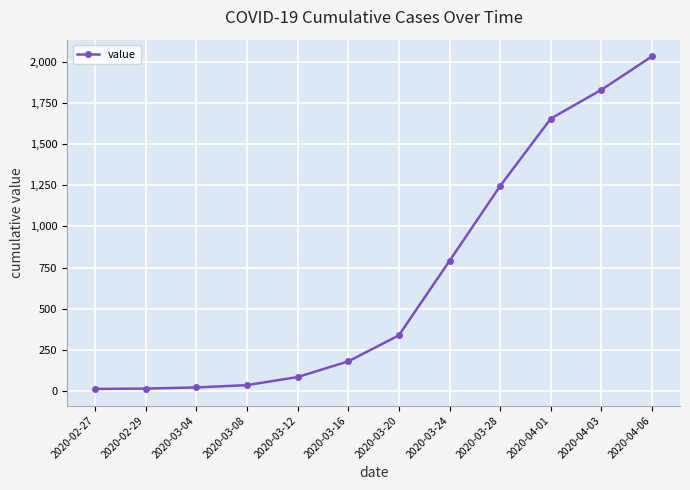

What is the average value?

687